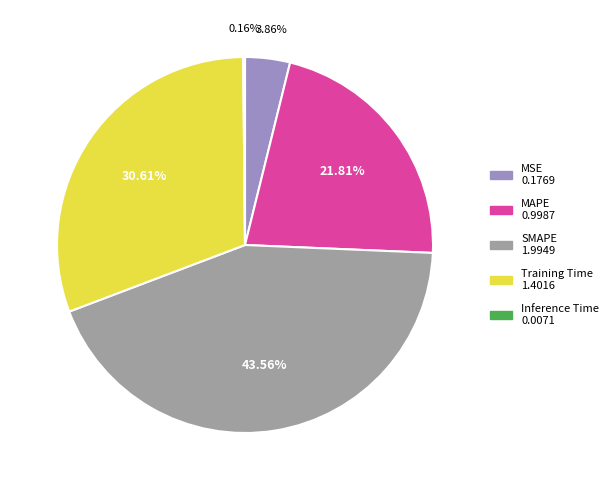

Is Training Time the majority of the pie?

No